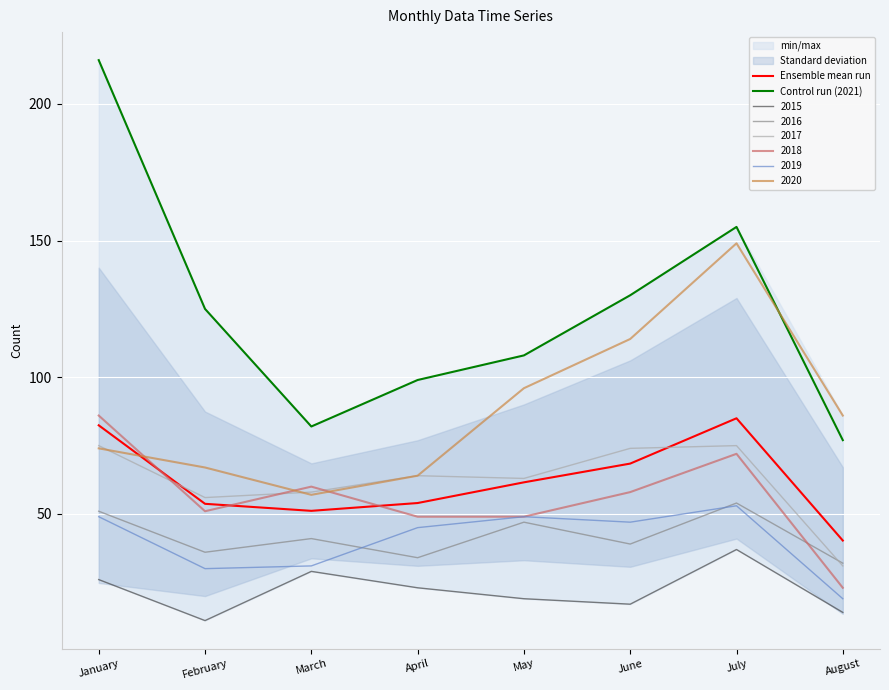

What is the difference between the highest and lowest values at January?

133.6